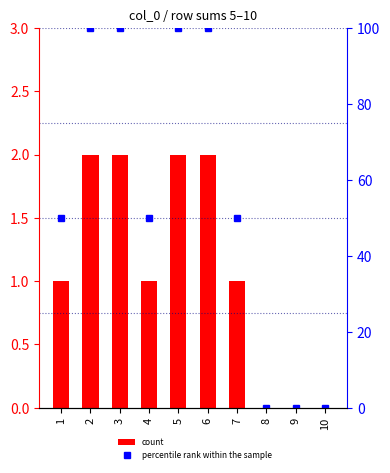

Where is percentile rank within the sample nearest to the value 50?

1